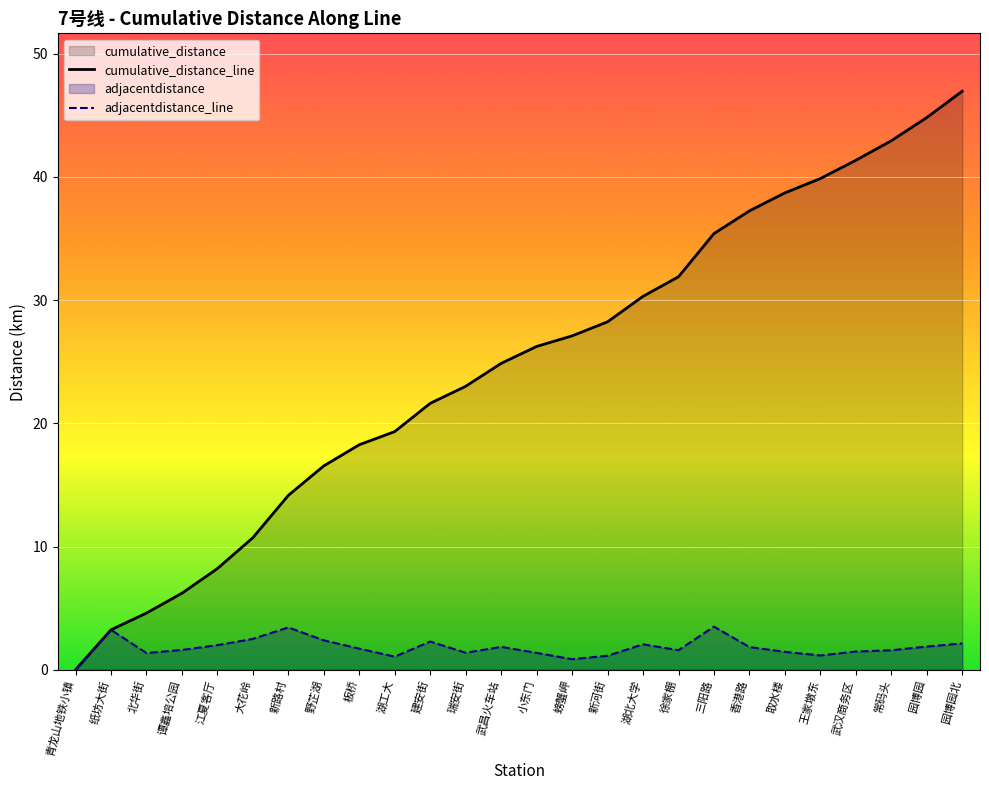

At which label does adjacentdistance_line first exceed 1?

纸坊大街